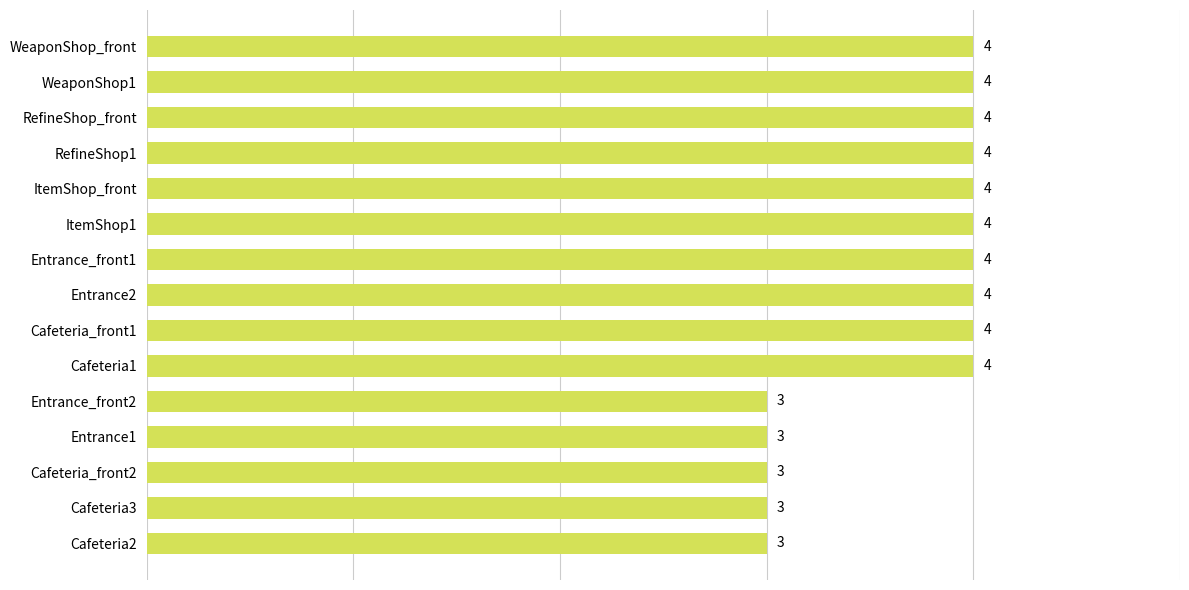

How many values are below 4?

5